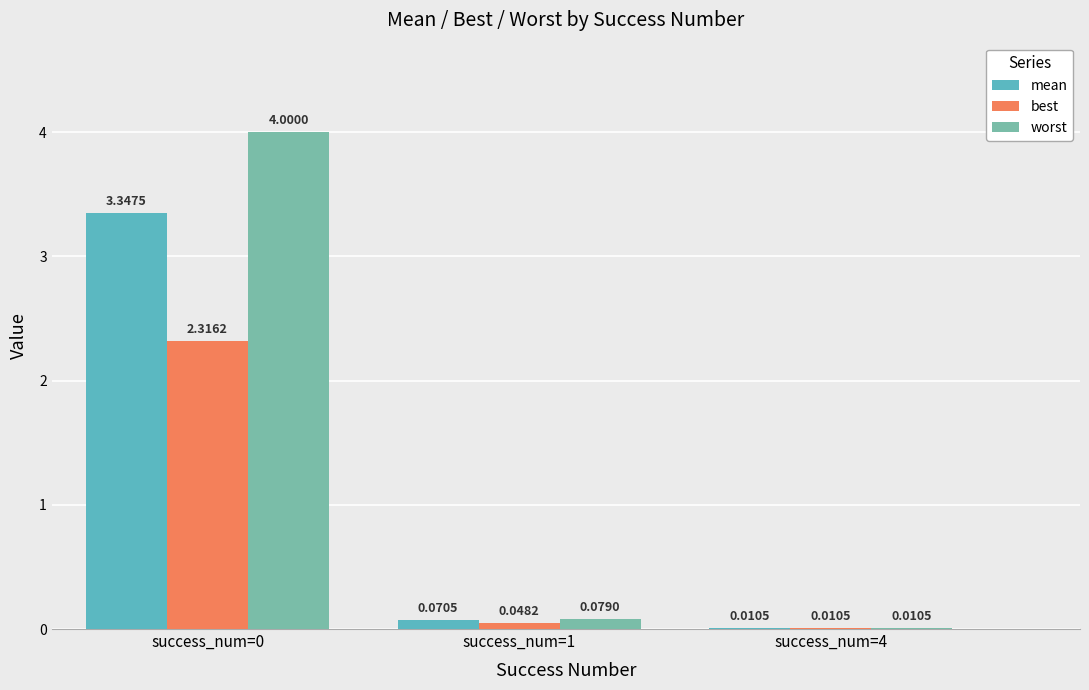

What is the sum of all worst values?

4.1